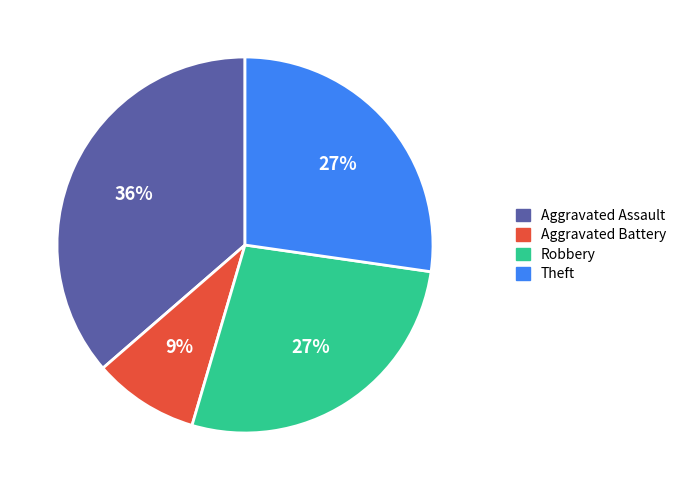

To the nearest percent, what percentage of the pie is Theft?

27%